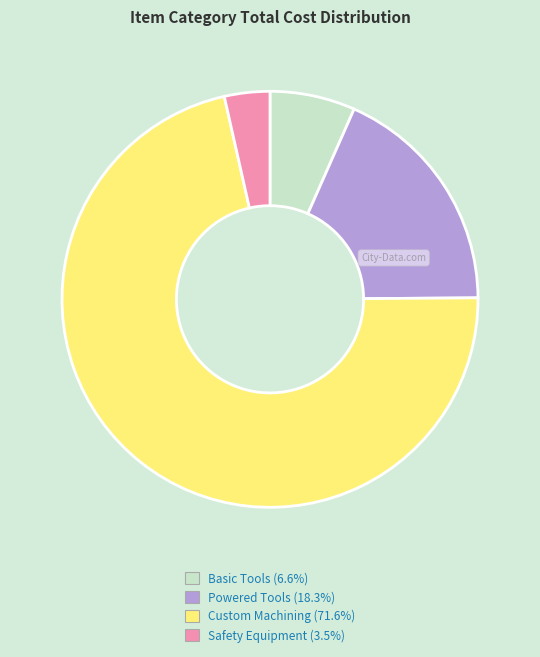

How many segments does this pie chart have?

4